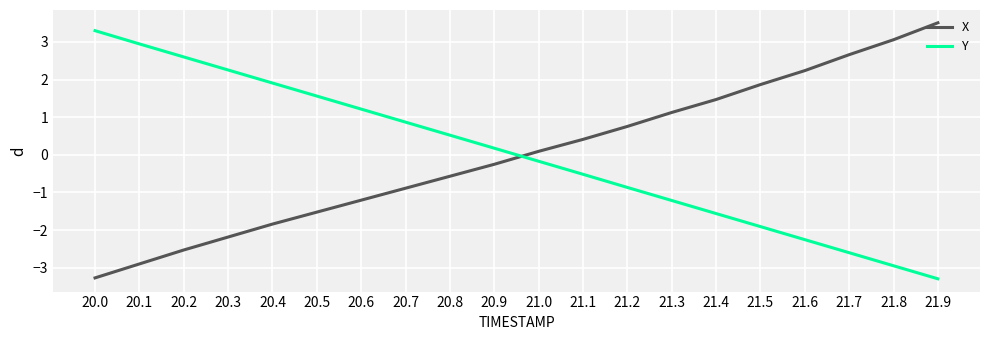

Reading left to right, what are all the values shown in this chart?

X: -3.3	-2.9	-2.5	-2.2	-1.8	-1.5	-1.2	-0.9	-0.6	-0.3	0.1	0.4	0.8	1.1	1.5	1.9	2.2	2.7	3.1	3.5
Y: 3.3	2.9	2.6	2.3	1.9	1.6	1.2	0.9	0.5	0.2	-0.2	-0.5	-0.9	-1.2	-1.6	-1.9	-2.3	-2.6	-2.9	-3.3